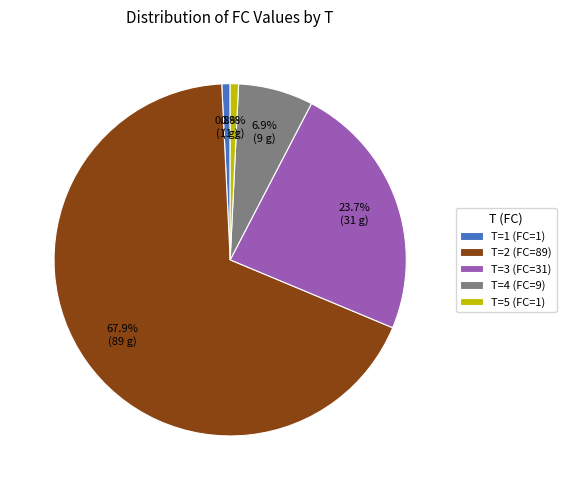

Between T=4 (FC=9) and T=3 (FC=31), which is larger?

T=3 (FC=31)